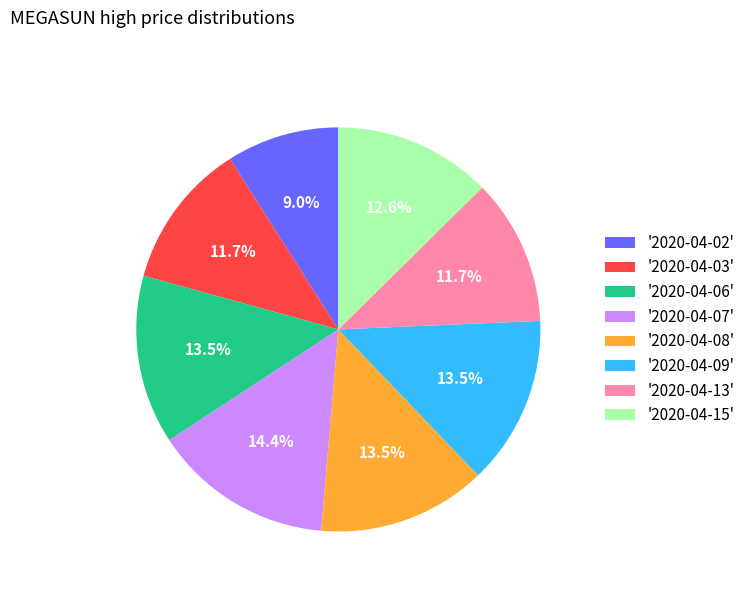

What is the smallest slice in the pie chart?

'2020-04-02'